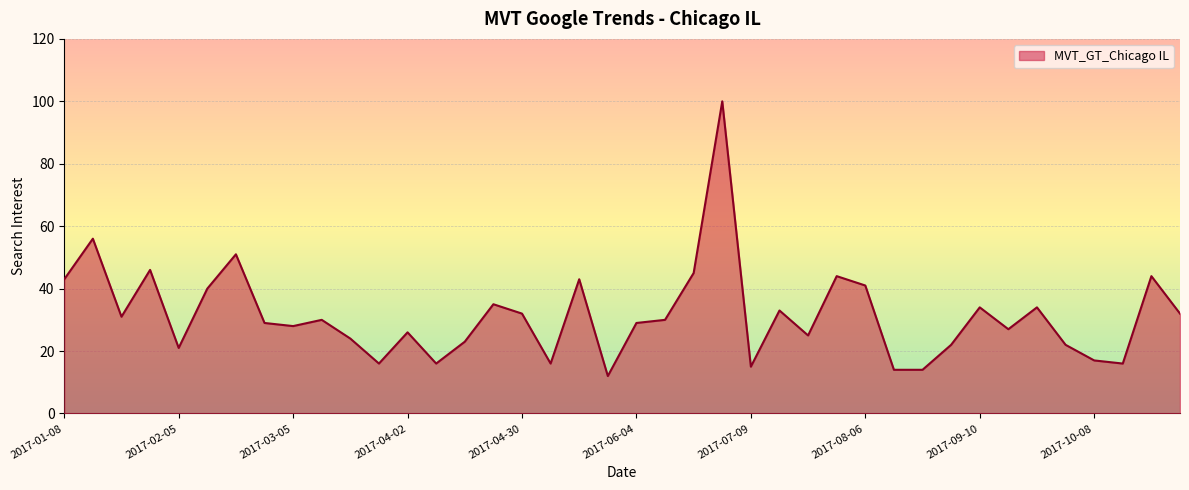

Reading left to right, extract all data points from this chart.

43	56	31	46	21	40	51	29	28	30	24	16	26	16	23	35	32	16	43	12	29	30	45	100	15	33	25	44	41	14	14	22	34	27	34	22	17	16	44	32